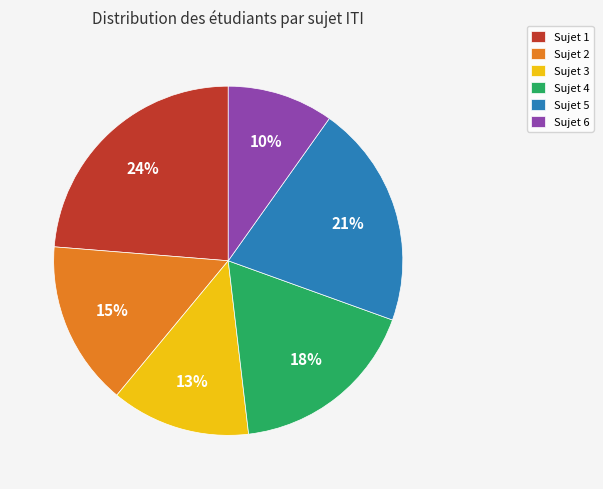

Do Sujet 1 and Sujet 5 together represent more than half of the pie?

No